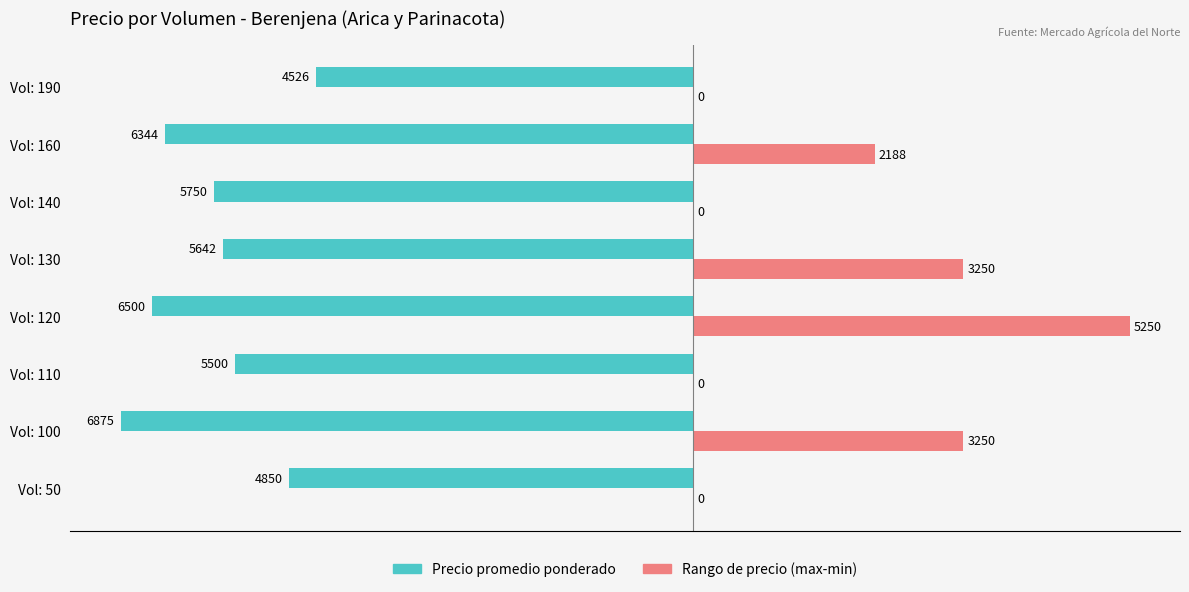

Which category has the highest value across all series?

Vol: 120